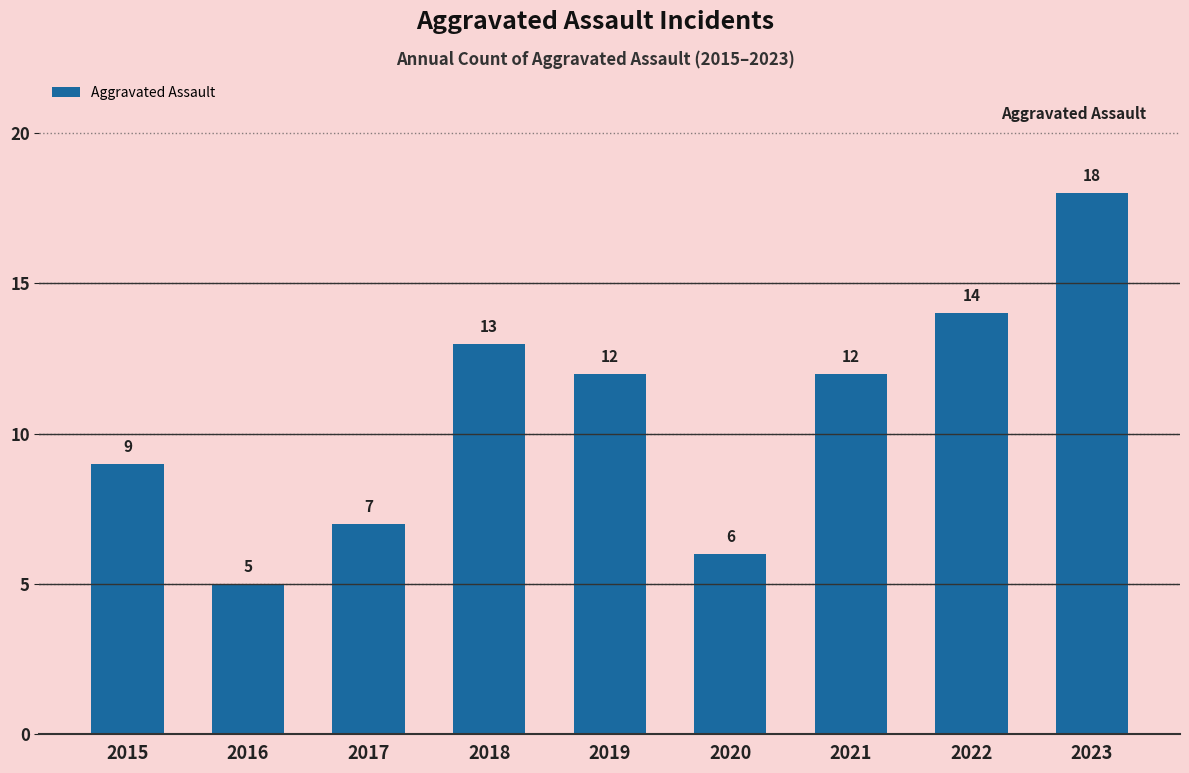

What is the value of the 3rd bar from the left?

7